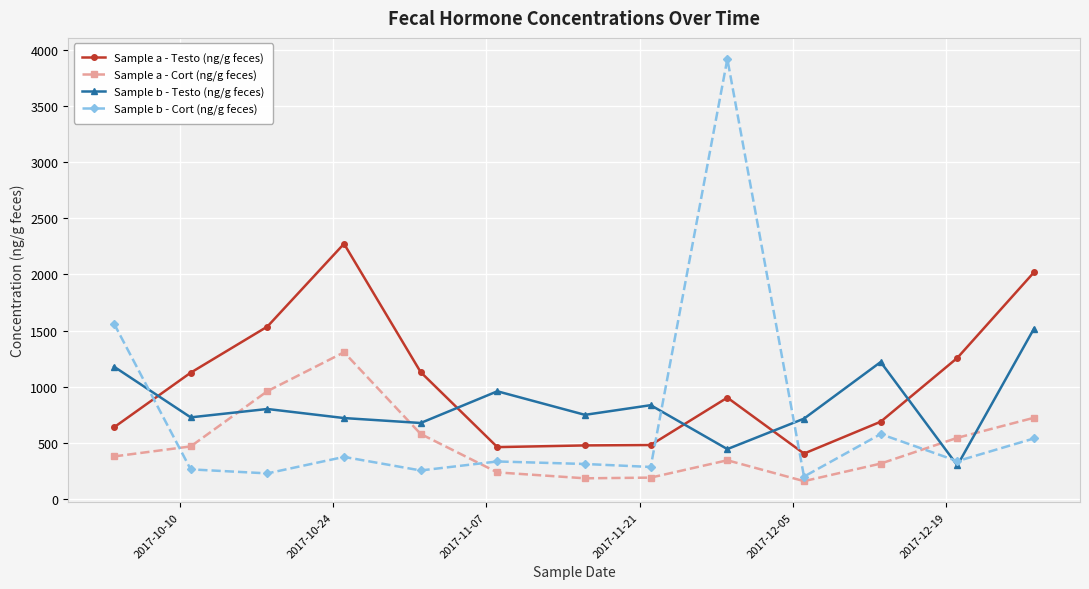

List the series in order of their peak value, lowest first.

Sample a - Cort (ng/g feces), Sample b - Testo (ng/g feces), Sample a - Testo (ng/g feces), Sample b - Cort (ng/g feces)